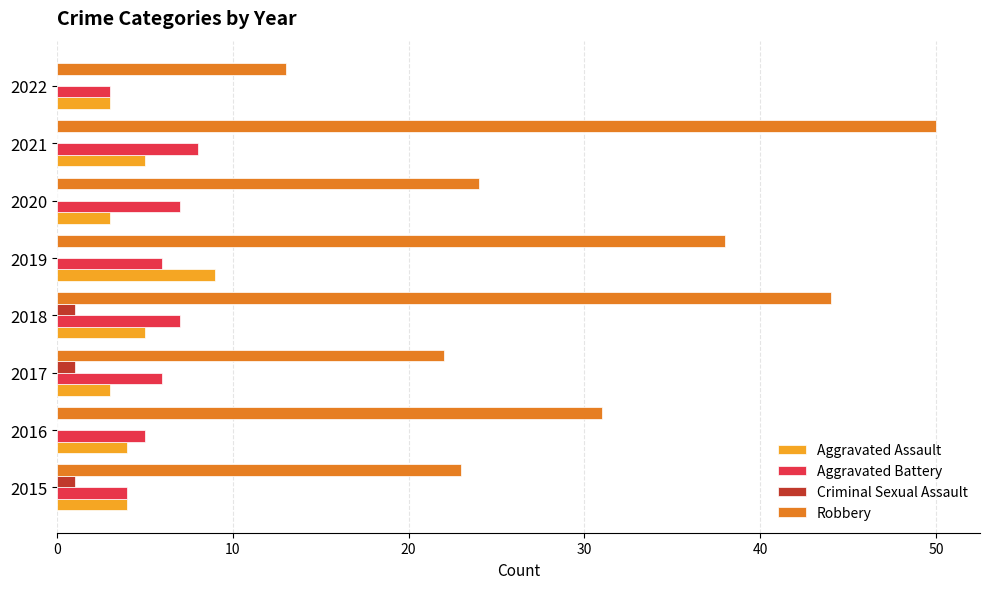

The value of Robbery at 2022 is 22. True or false?

False